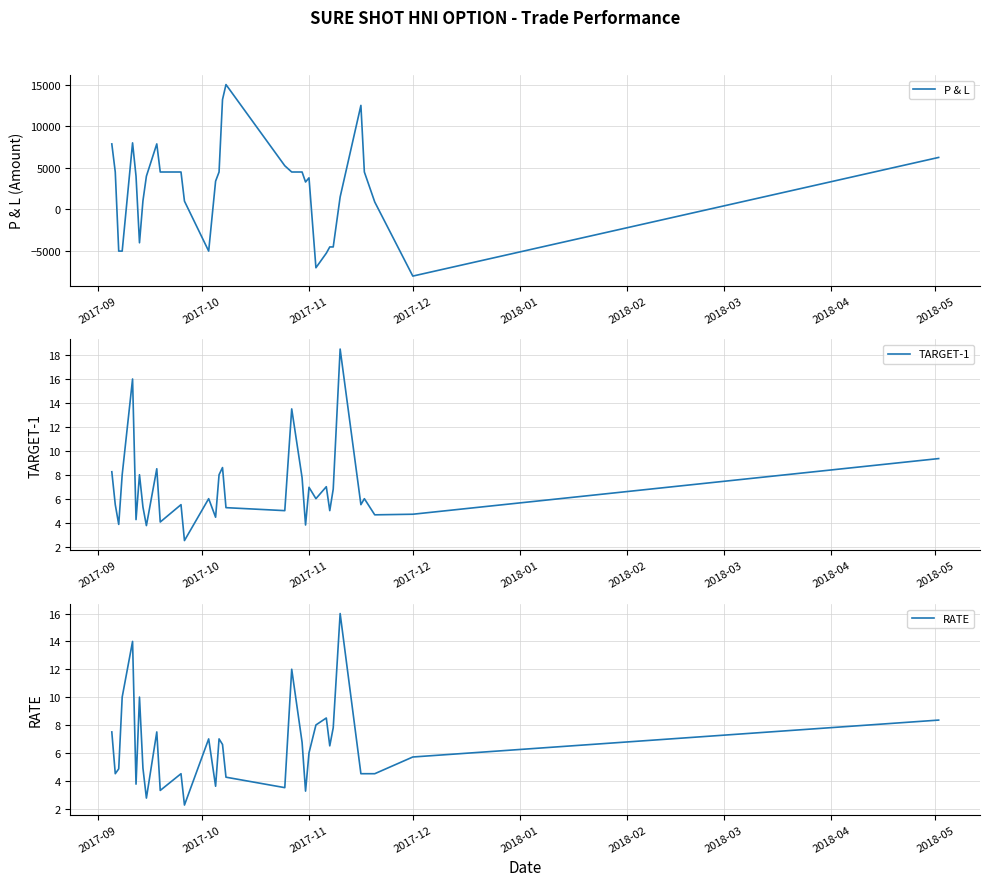

Does the chart have visible grid lines?

Yes